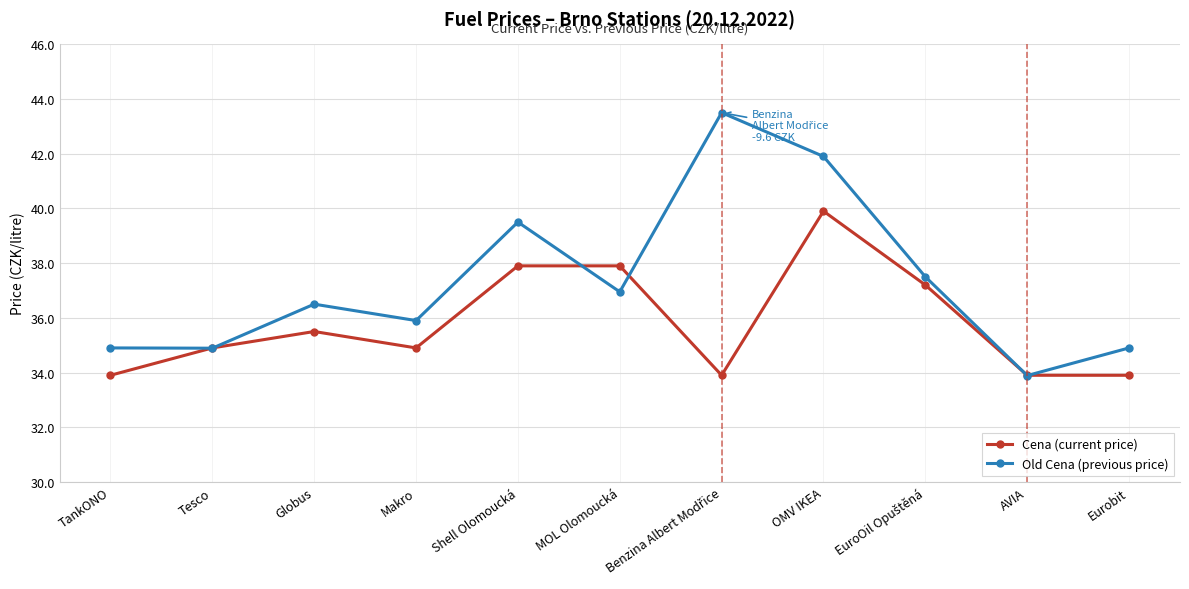

What is the difference between the maximum and minimum values in the Cena (current price) series?

6.0